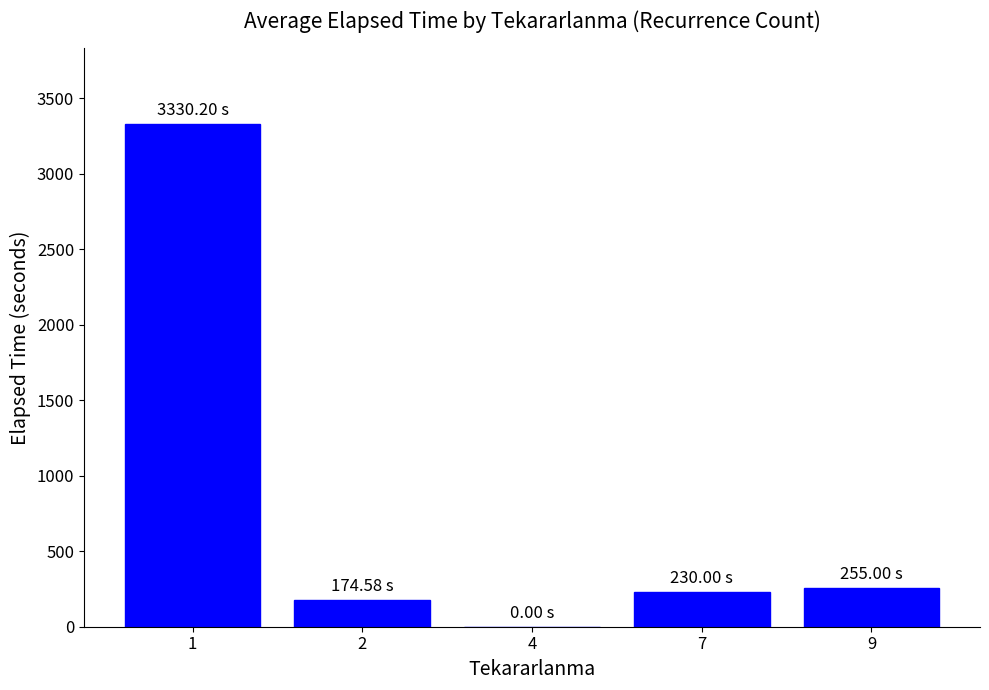

Reading left to right, extract all data points from this chart.

1=3330.2	2=174.6	4=0.0	7=230.0	9=255.0